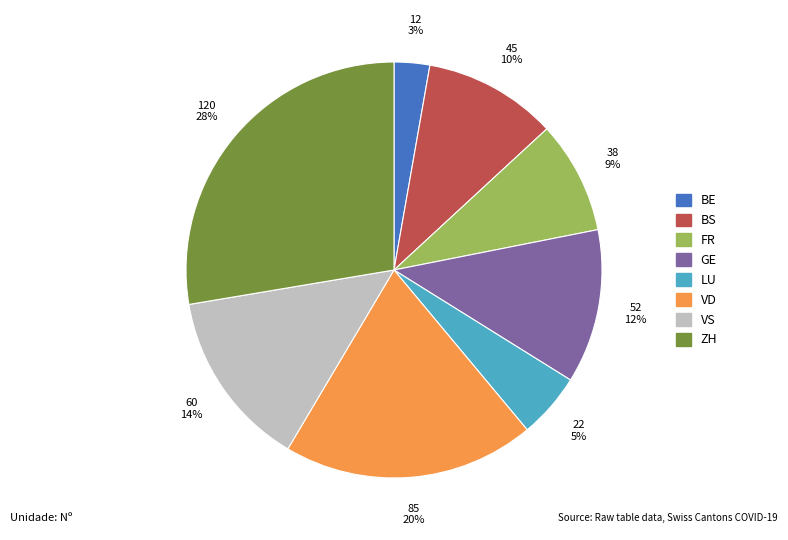

What percentage is the BS slice, to the nearest percent?

10%